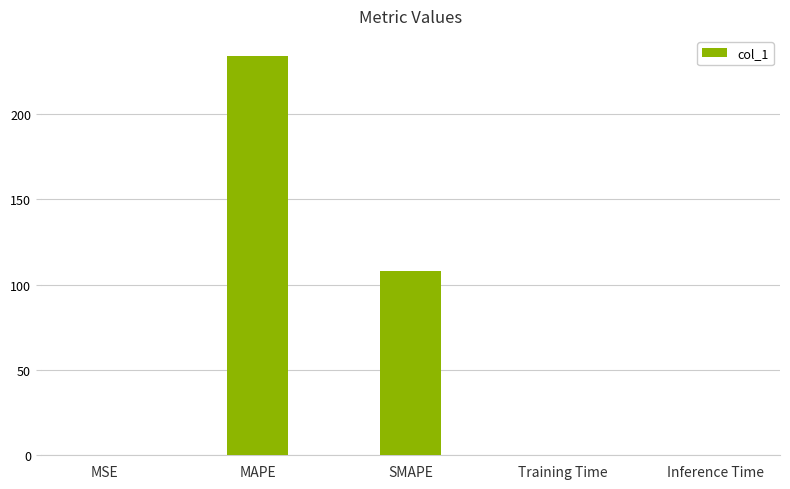

Where is the data nearest to the value 117?

SMAPE